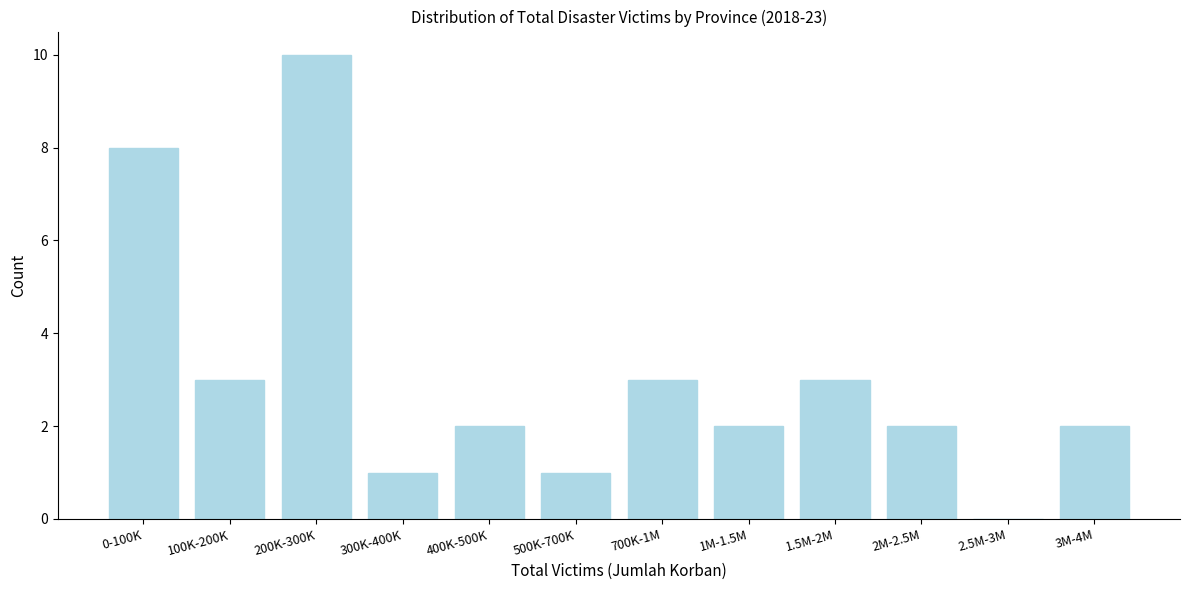

Reading left to right, transcribe all the data shown in this chart.

0-100K=8	100K-200K=3	200K-300K=10	300K-400K=1	400K-500K=2	500K-700K=1	700K-1M=3	1M-1.5M=2	1.5M-2M=3	2M-2.5M=2	2.5M-3M=0	3M-4M=2